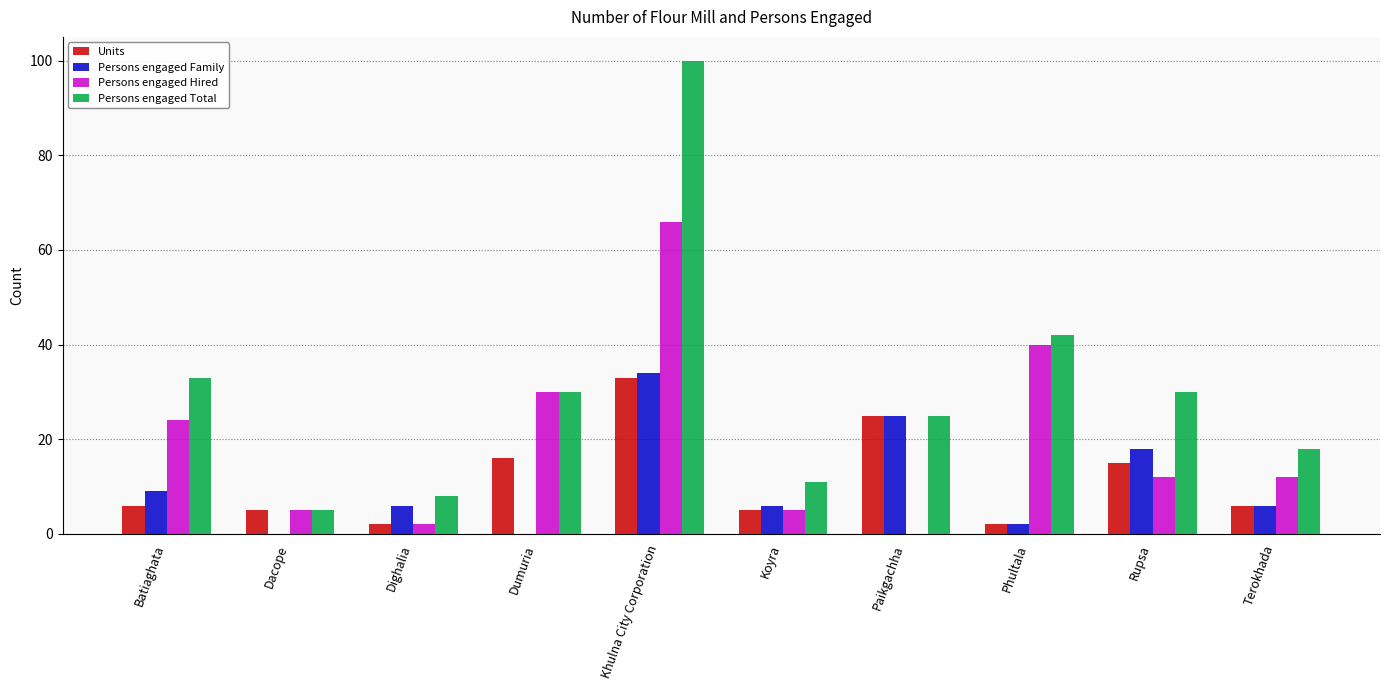

Between Koyra and Phultala, which series saw the biggest shift?

Persons engaged Hired